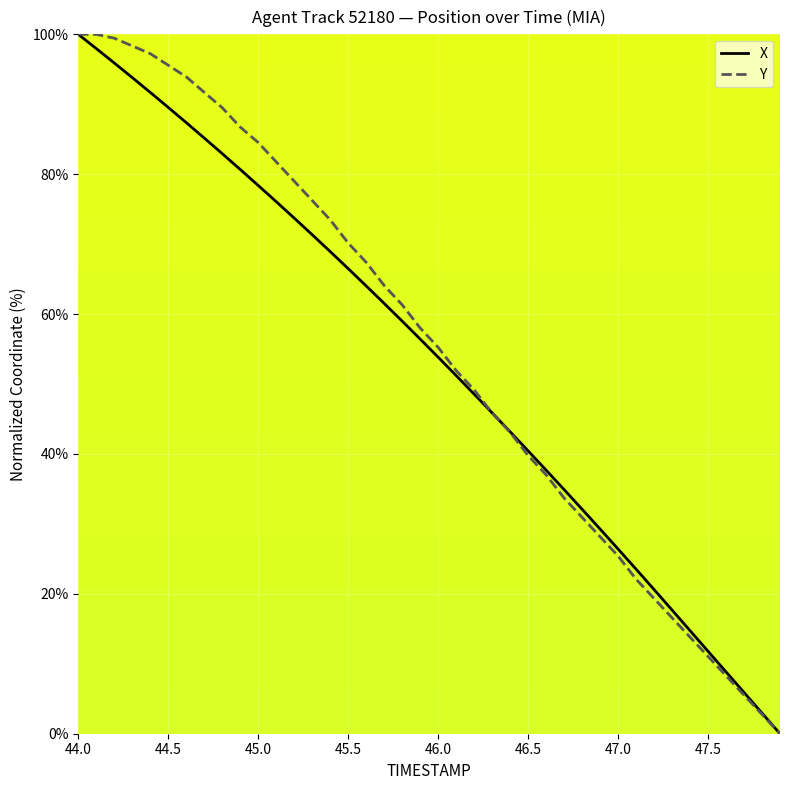

What is the maximum value shown in the chart?

100.0